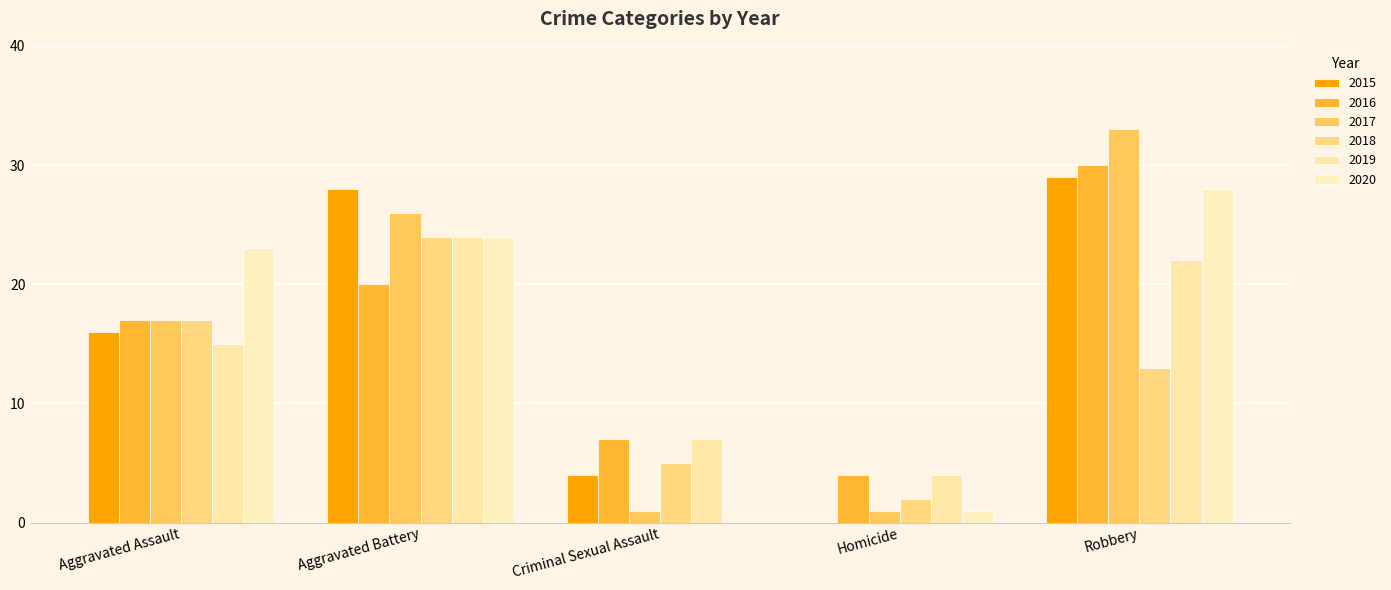

True or false: 2020 has a value of 1 at Homicide.

True